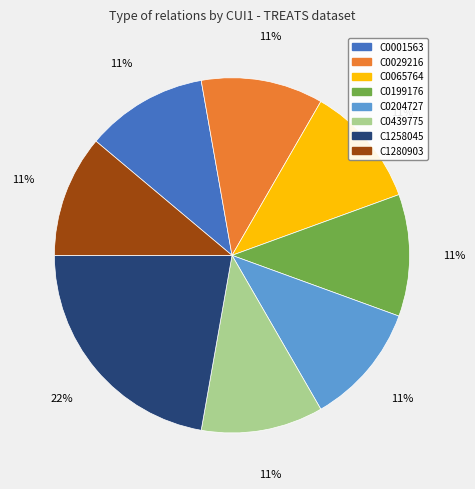

What is the ratio of the value at C0439775 to the value at C0001563?

1.0